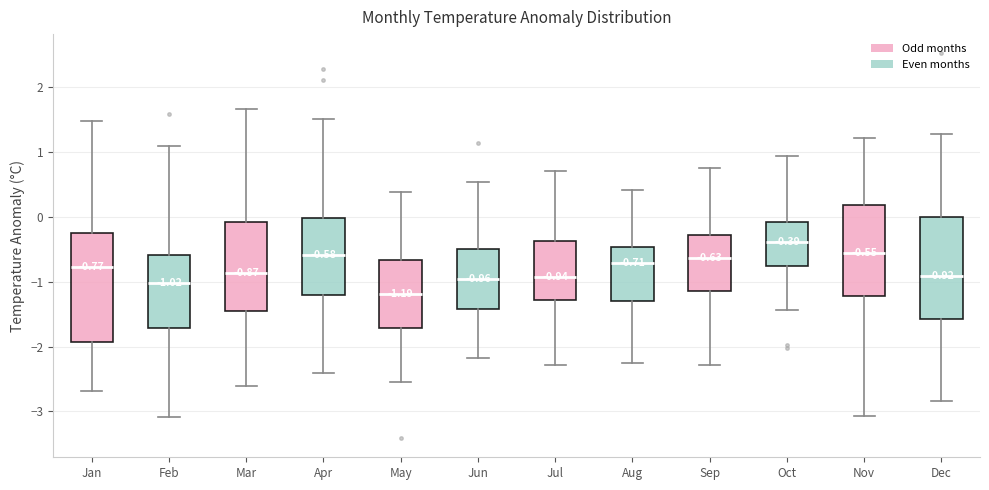

Which box has the lowest median line?

May